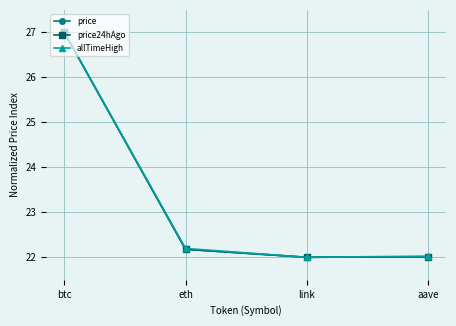

Is this an area chart (filled region under the line)?

No